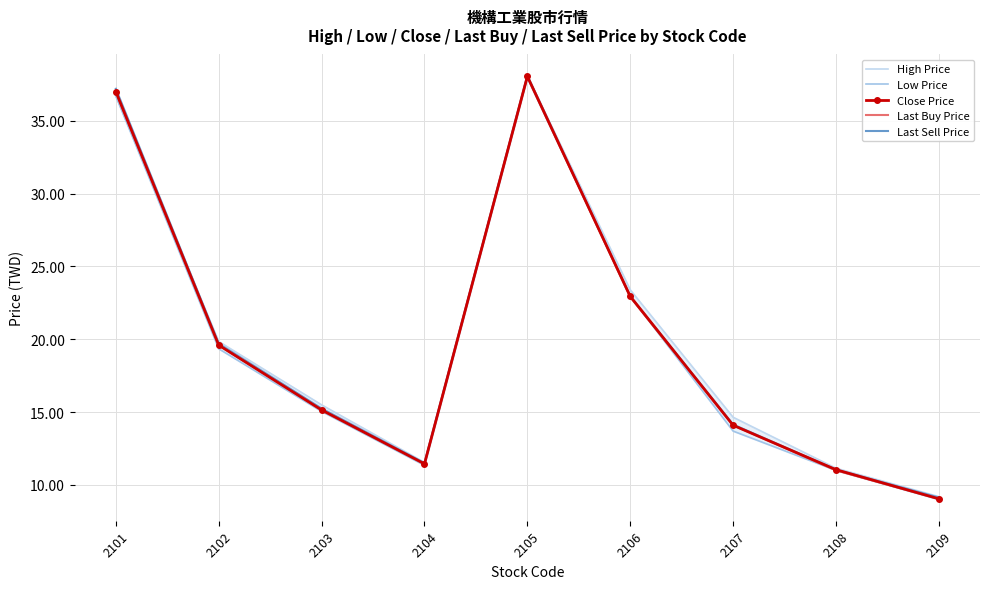

The value of High Price at 2102 is 31.2. True or false?

False